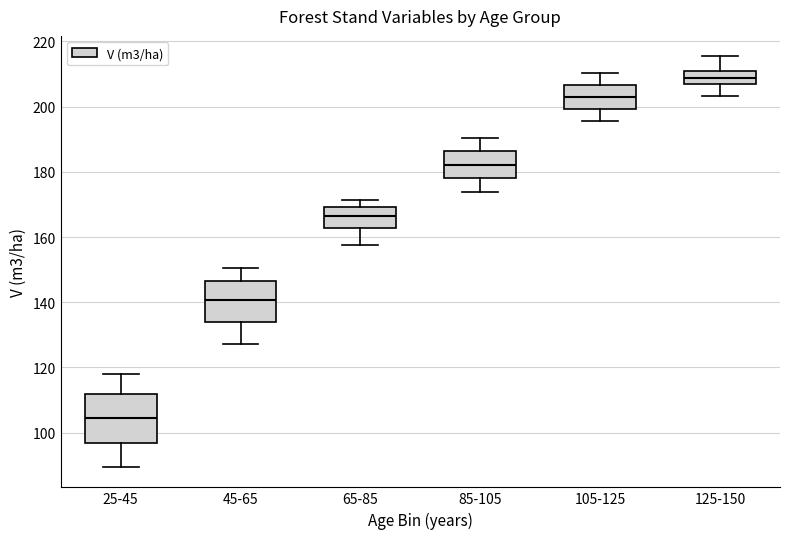

Which box is the tallest, from its lower edge to its upper edge?

25-45